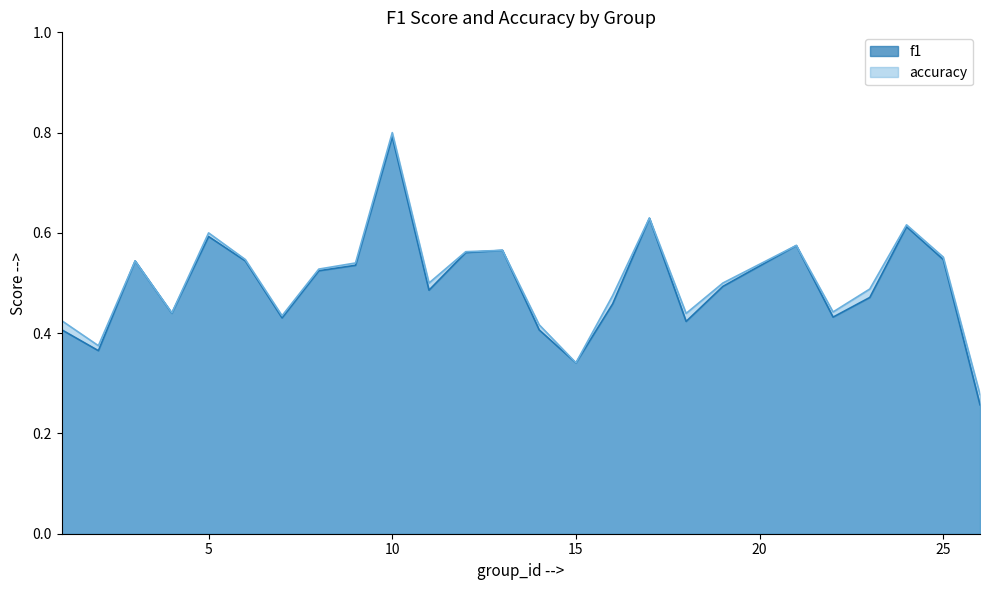

Rank the series by their average value, from highest to lowest.

accuracy, f1